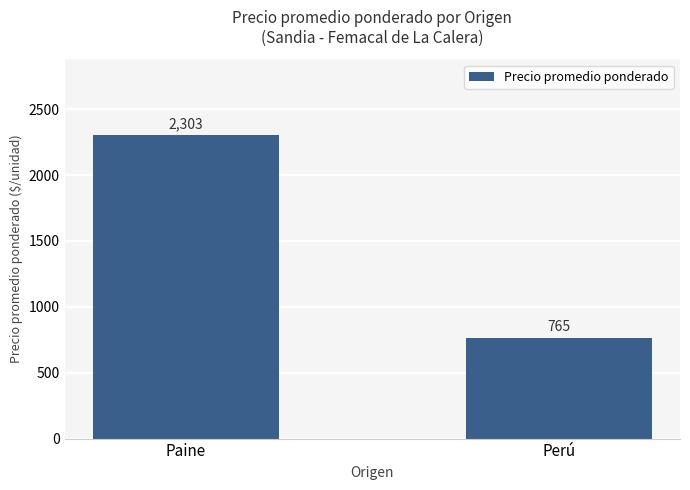

Are the bars grouped side by side (vs. stacked)?

No